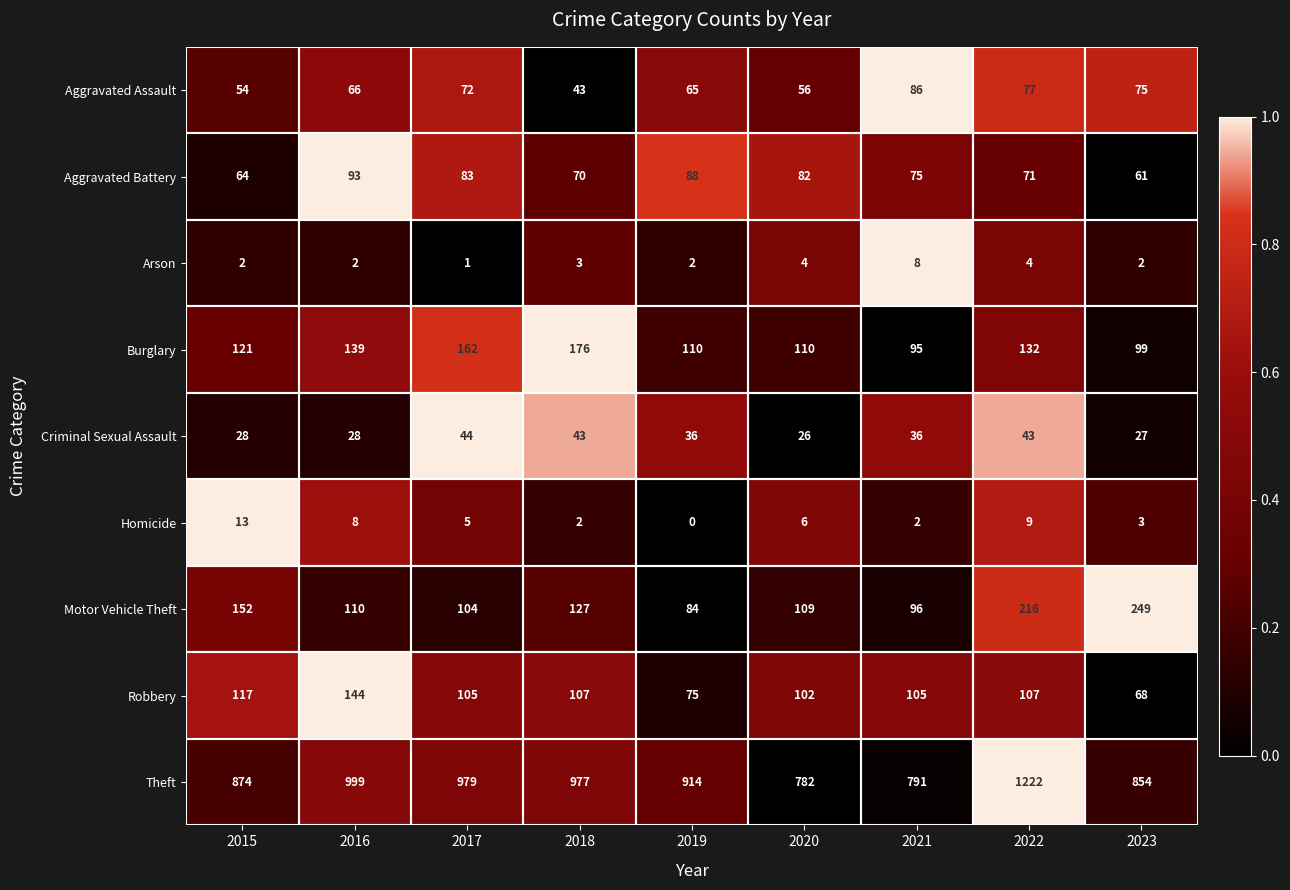

Rank the series at 2021 from lowest to highest value.

Homicide, Arson, Criminal Sexual Assault, Aggravated Battery, Aggravated Assault, Burglary, Motor Vehicle Theft, Robbery, Theft